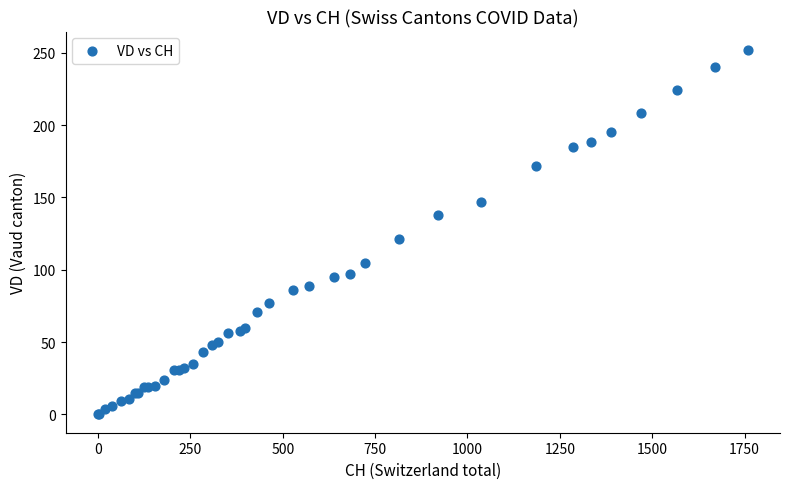

What Y value in the scatter plot is closest to 126?

121